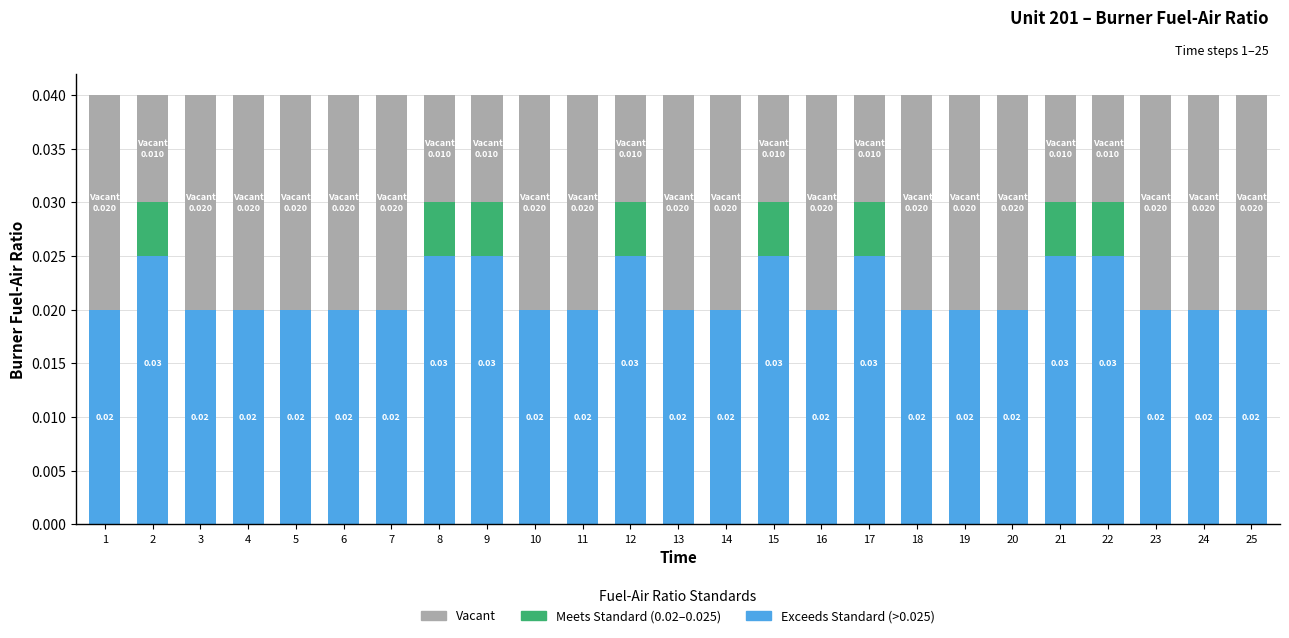

What are all the series names shown in the legend?

Vacant, Meets Standard (0.02–0.025), Exceeds Standard (>0.025)